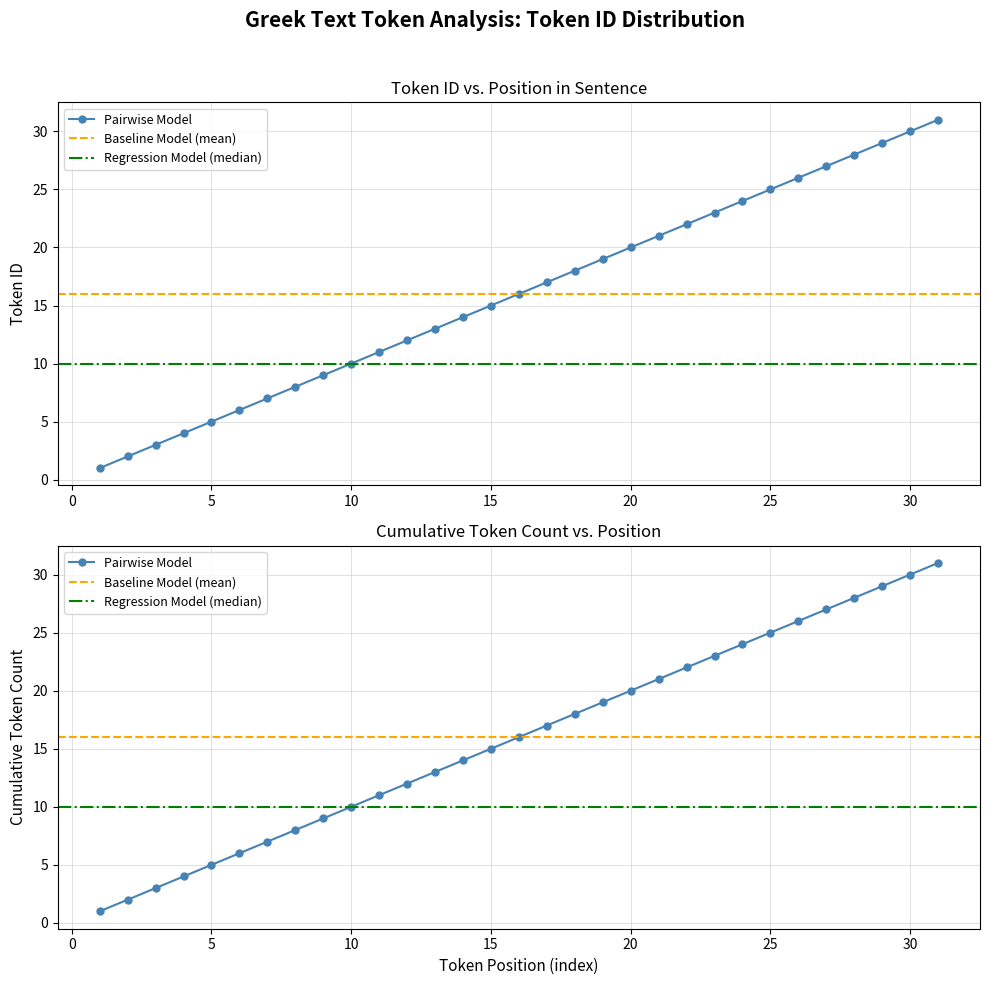

Reading left to right, list all the values displayed in this chart.

Token ID: 1	2	3	4	5	6	7	8	9	10	11	12	13	14	15	16	17	18	19	20	21	22	23	24	25	26	27	28	29	30	31
Baseline (mean): 16	16	16	16	16	16	16	16	16	16	16	16	16	16	16	16	16	16	16	16	16	16	16	16	16	16	16	16	16	16	16
Regression (median): 10	10	10	10	10	10	10	10	10	10	10	10	10	10	10	10	10	10	10	10	10	10	10	10	10	10	10	10	10	10	10